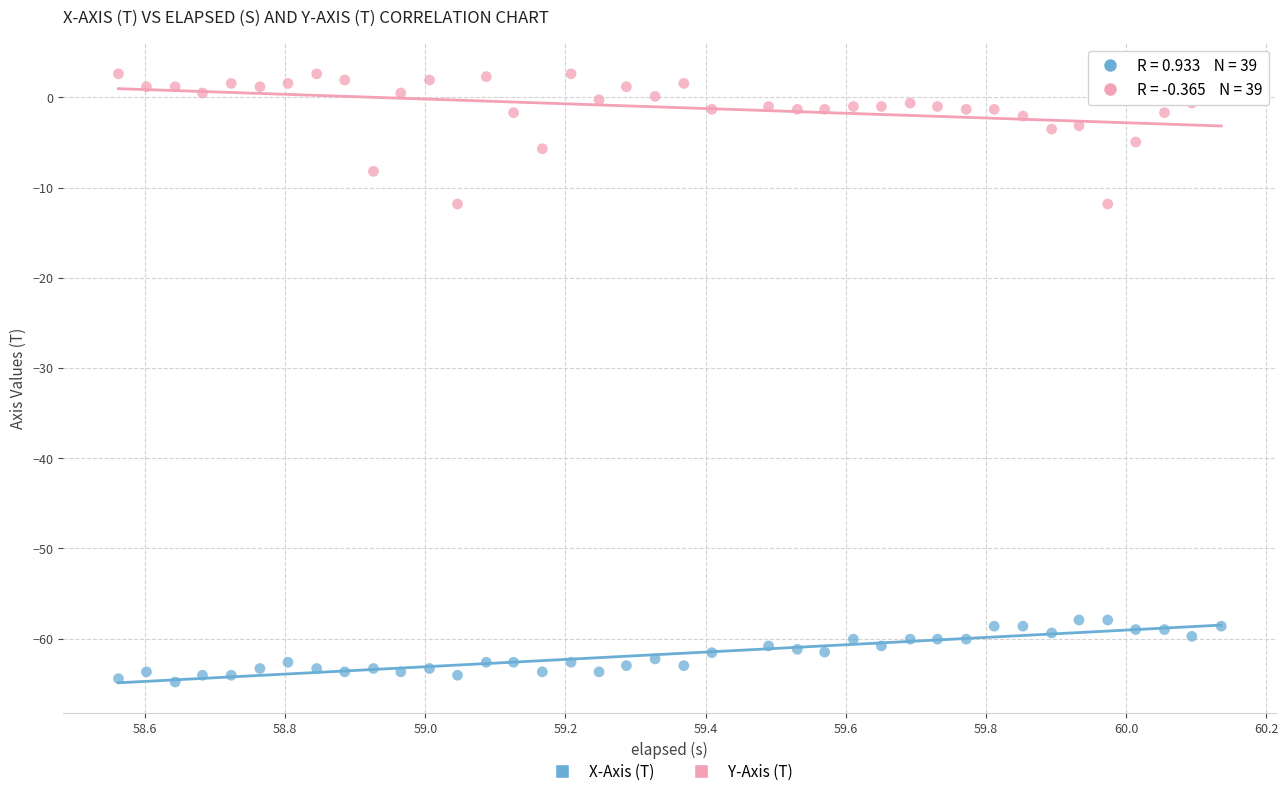

Which series contains the highest Y value?

Y-Axis (T)